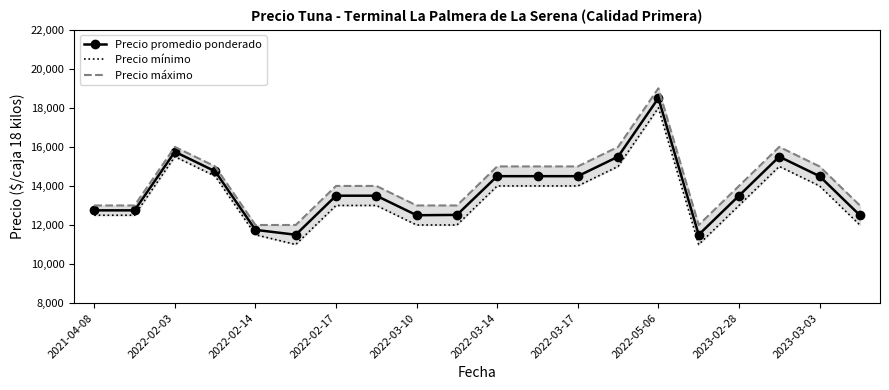

Count the number of categories in the chart.

20